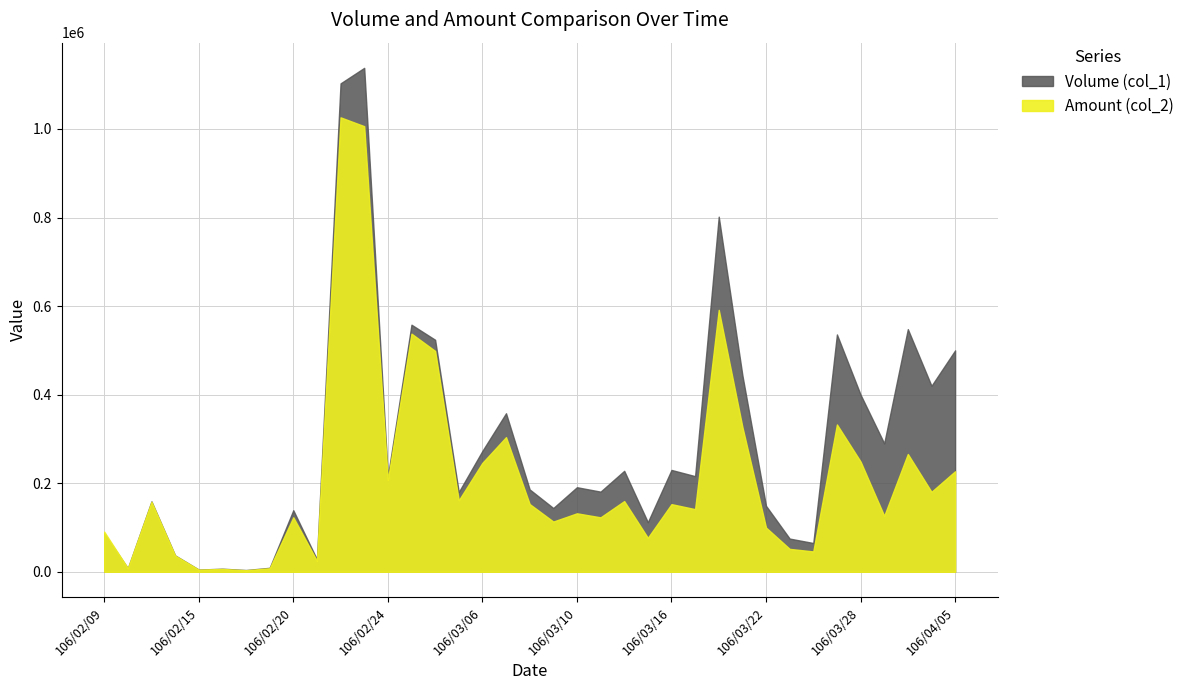

The Amount (col_2) series shows 498820 at 106/03/02. True or false?

True